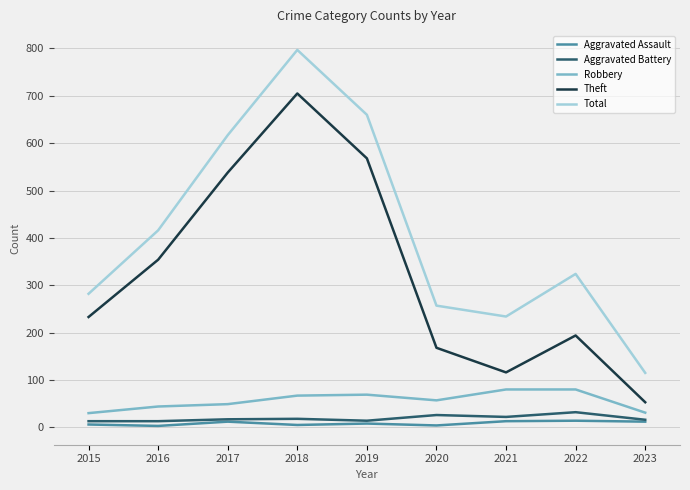

At how many categories does at least one series exceed 684?

1